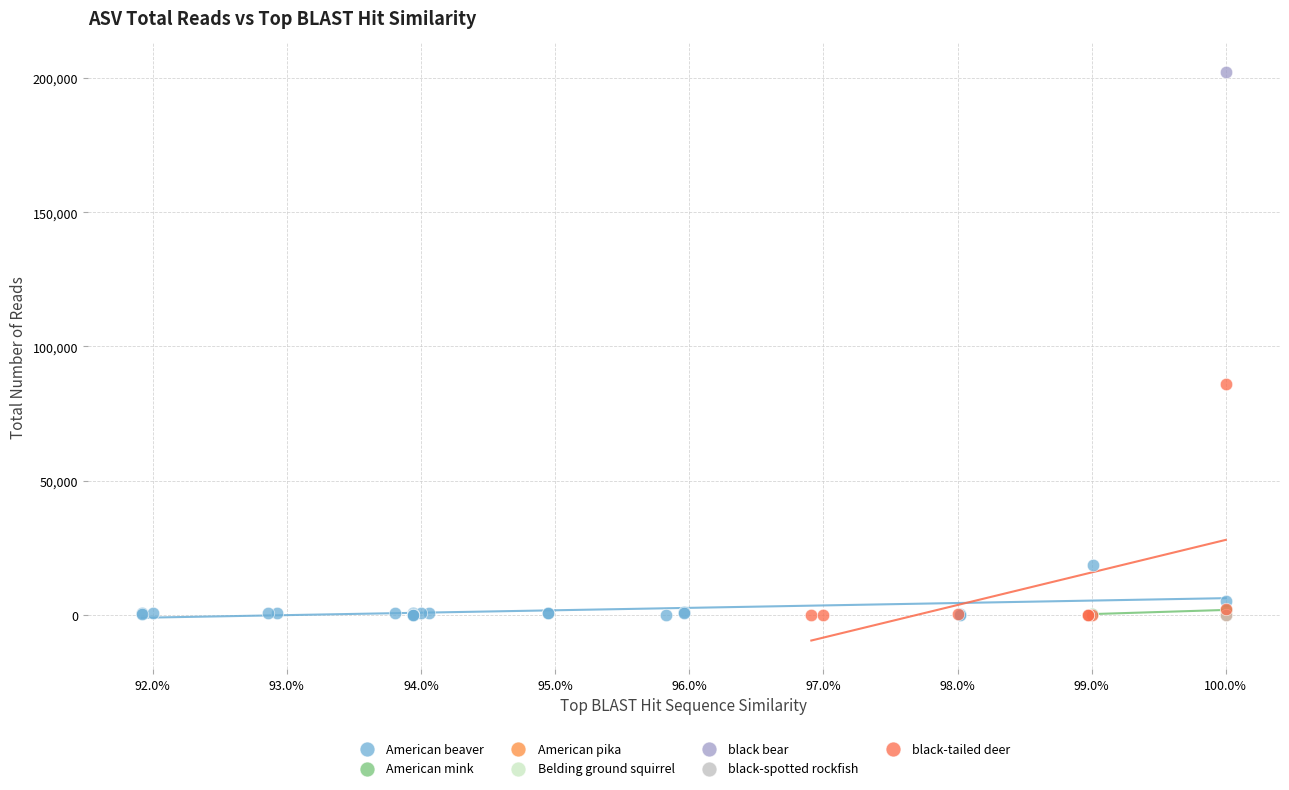

What are all the series names shown in the legend?

American beaver, American mink, American pika, Belding ground squirrel, black bear, black-spotted rockfish, black-tailed deer